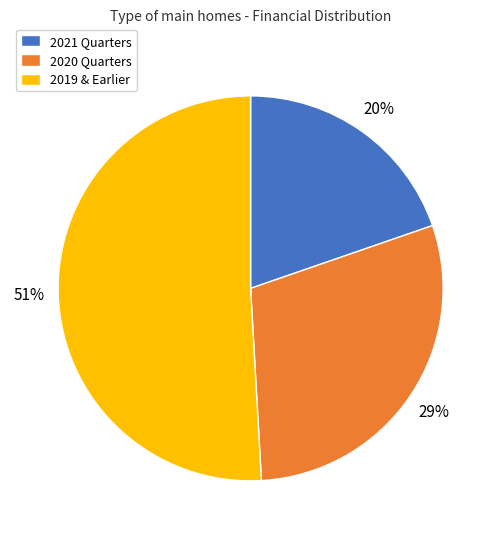

To the nearest percent, what is the difference between the largest and smallest slice percentages?

31%